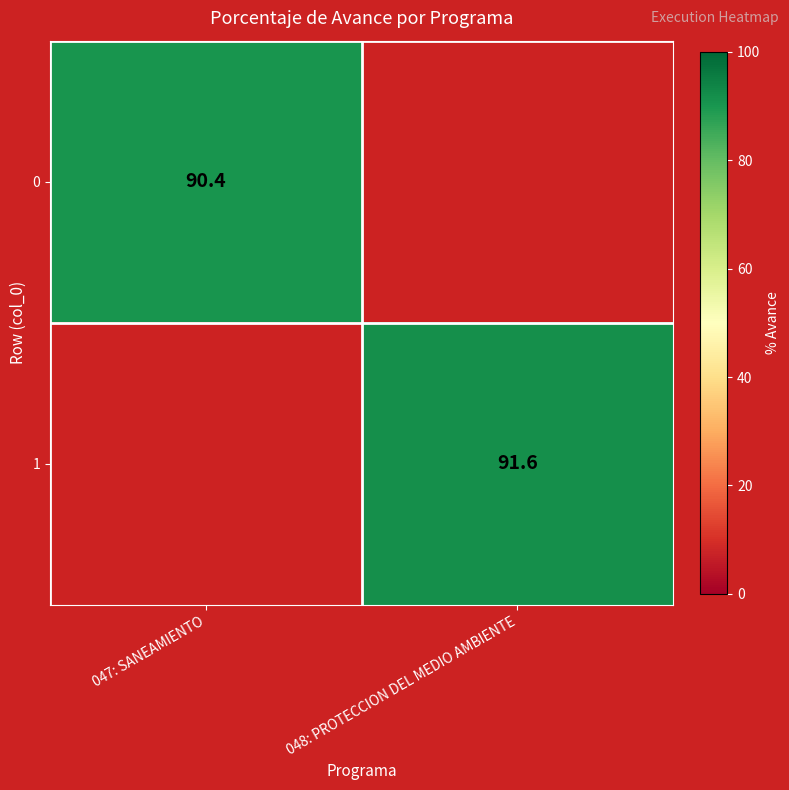

True or false: 0 has a value of 133.6 at 047: SANEAMIENTO.

False